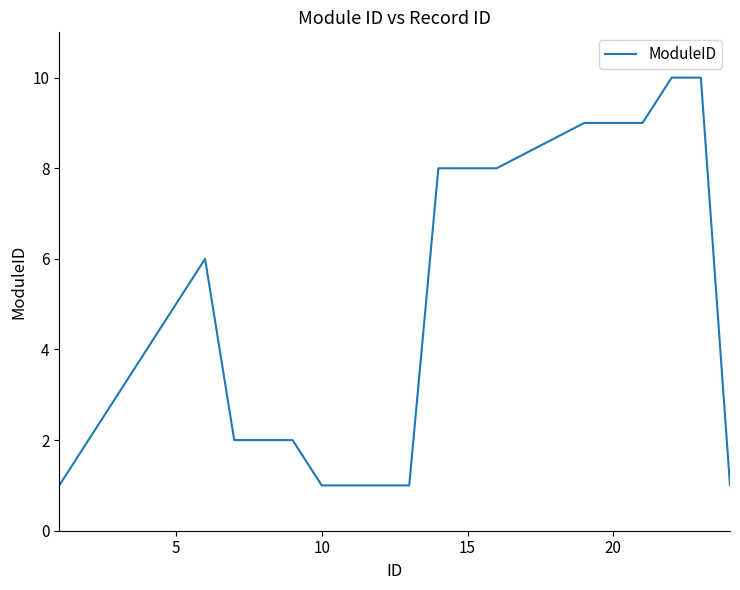

What is the difference between the maximum and minimum values?

9